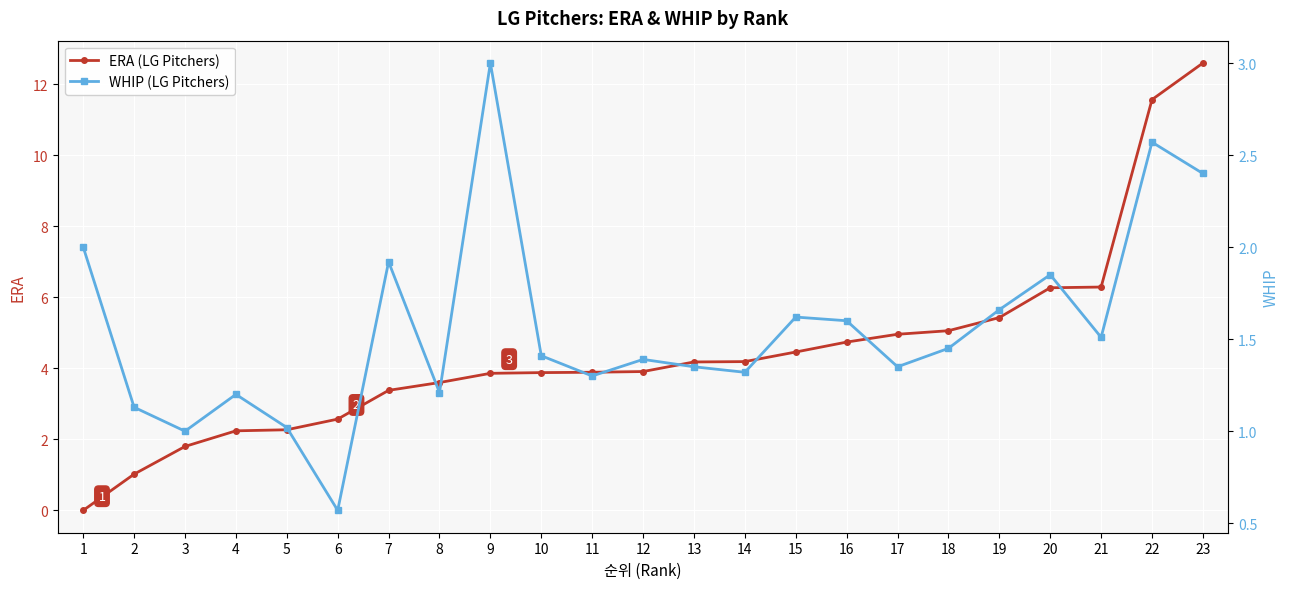

The value of WHIP at 10 is 0.4. True or false?

False